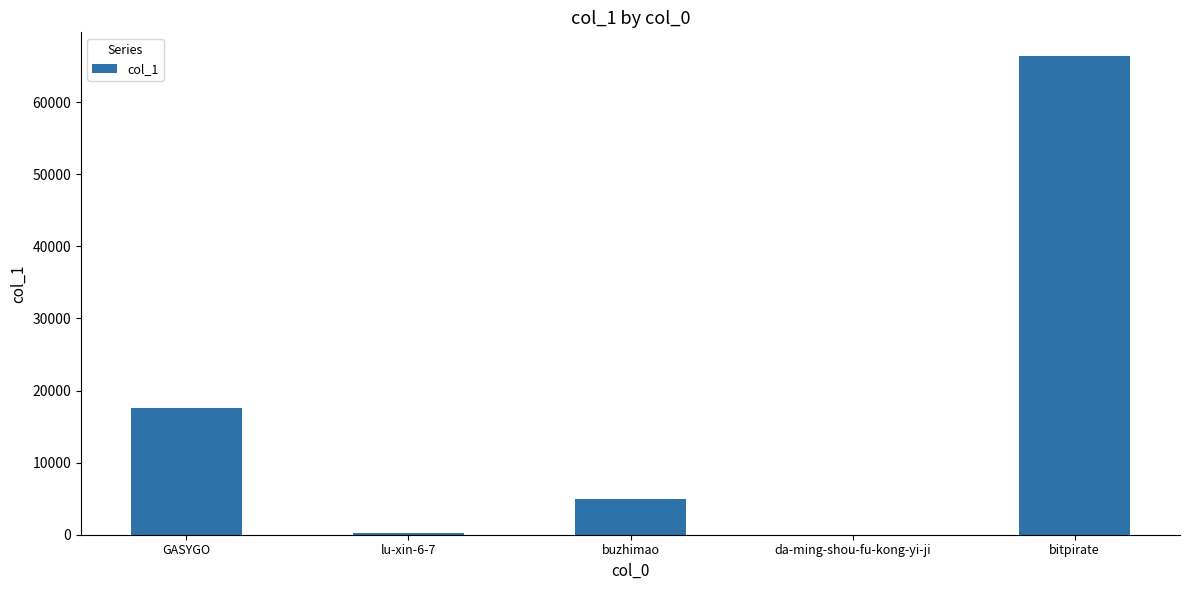

Which has a higher value, GASYGO or da-ming-shou-fu-kong-yi-ji?

GASYGO